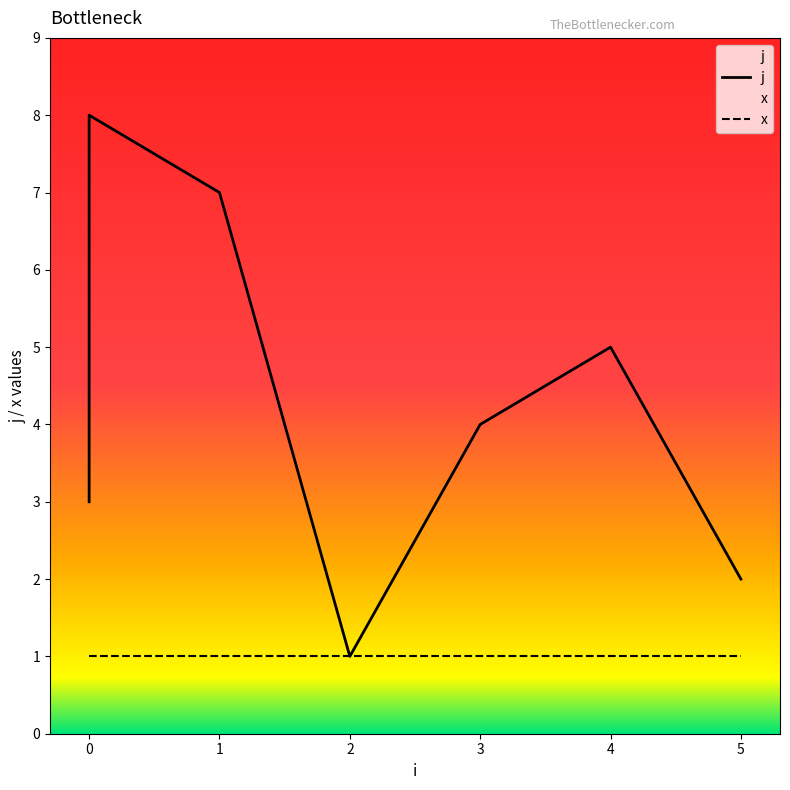

True or false: j and x intersect in this chart.

False